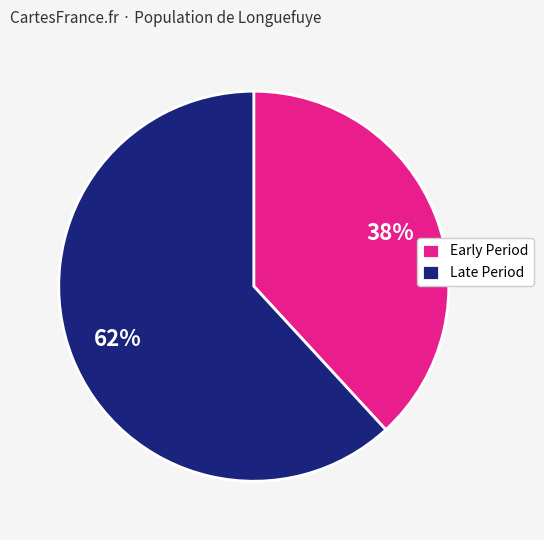

Which slice is the smallest?

Early Period